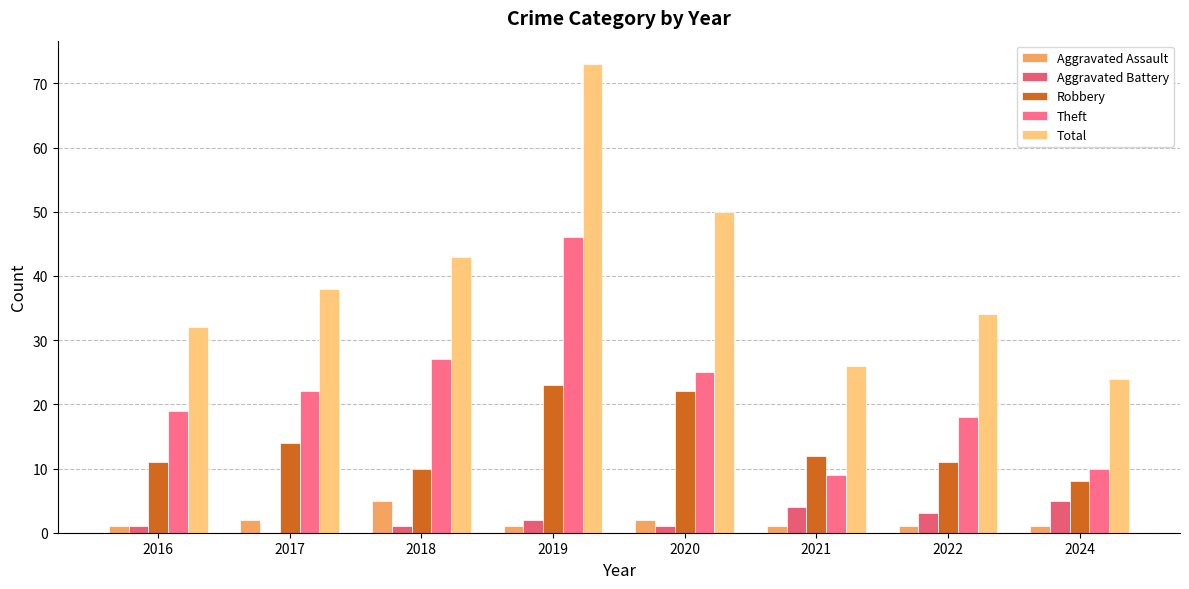

How many groups of bars are there?

8